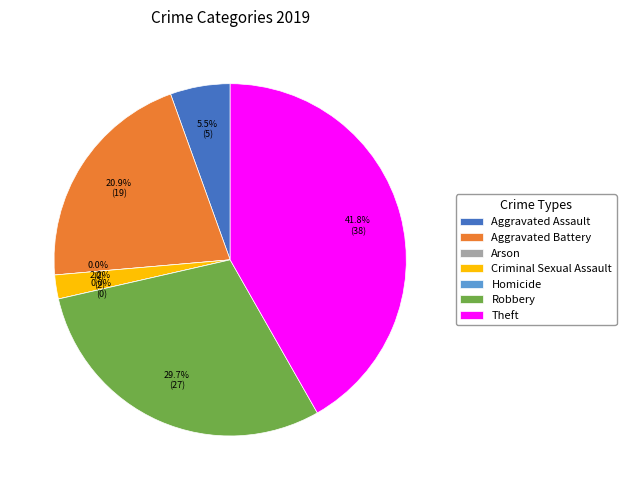

Is there any slice that represents more than half of the pie?

No